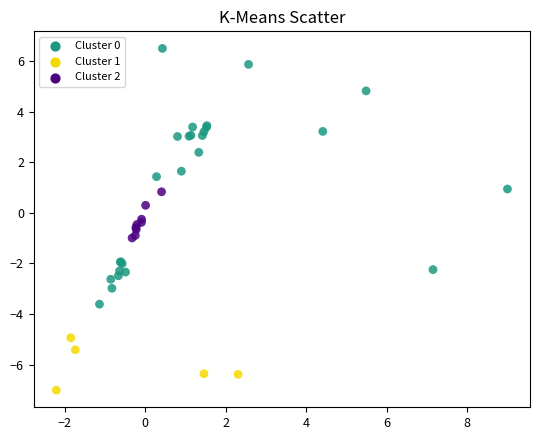

Which series contains the highest Y value?

Cluster 0